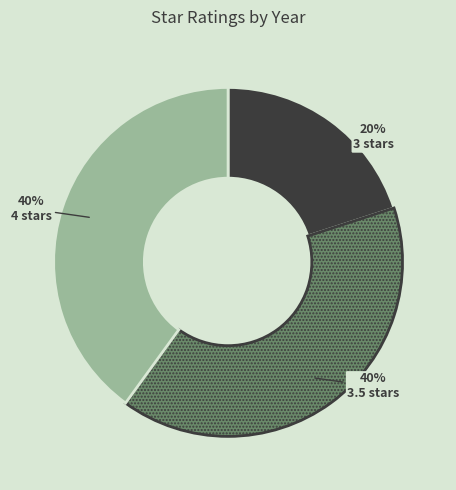

How many segments does this pie chart have?

3